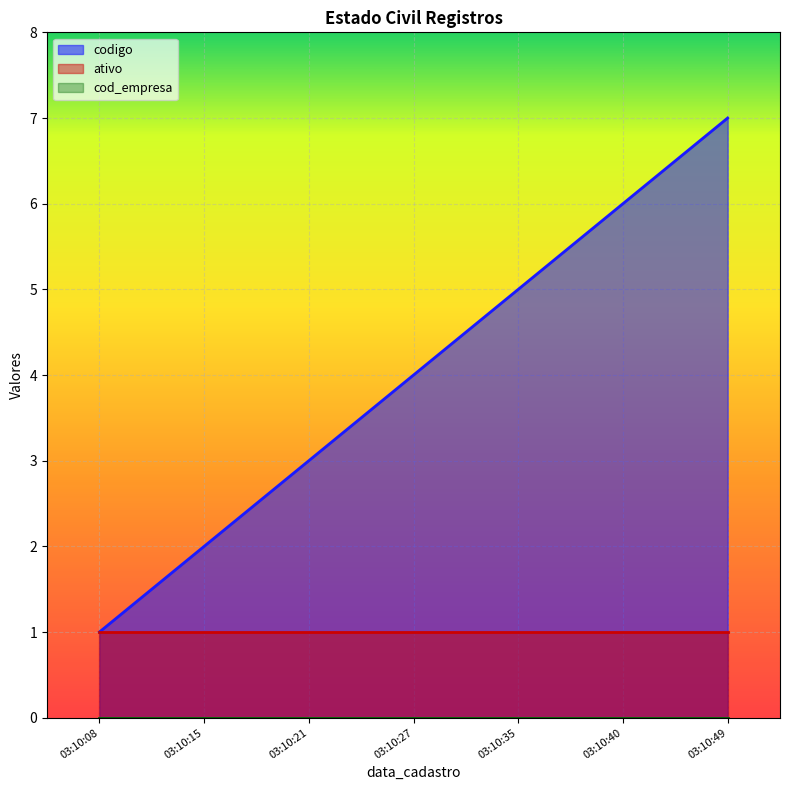

What is the difference between the codigo values at 2012-06-01 03:10:40 and 2012-06-01 03:10:49?

1